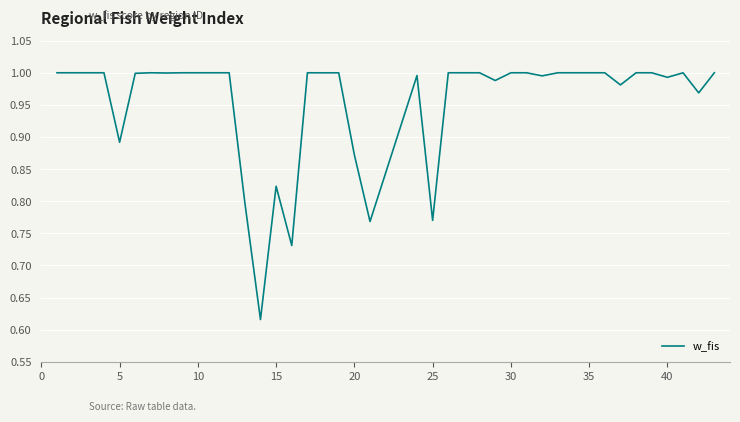

Is this an area chart (filled region under the line)?

No